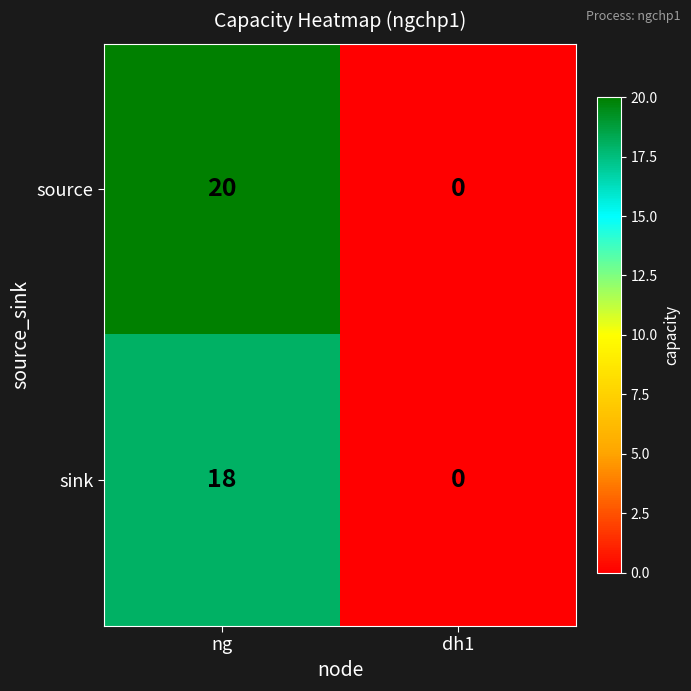

At which category does the chart reach its minimum across all series?

dh1